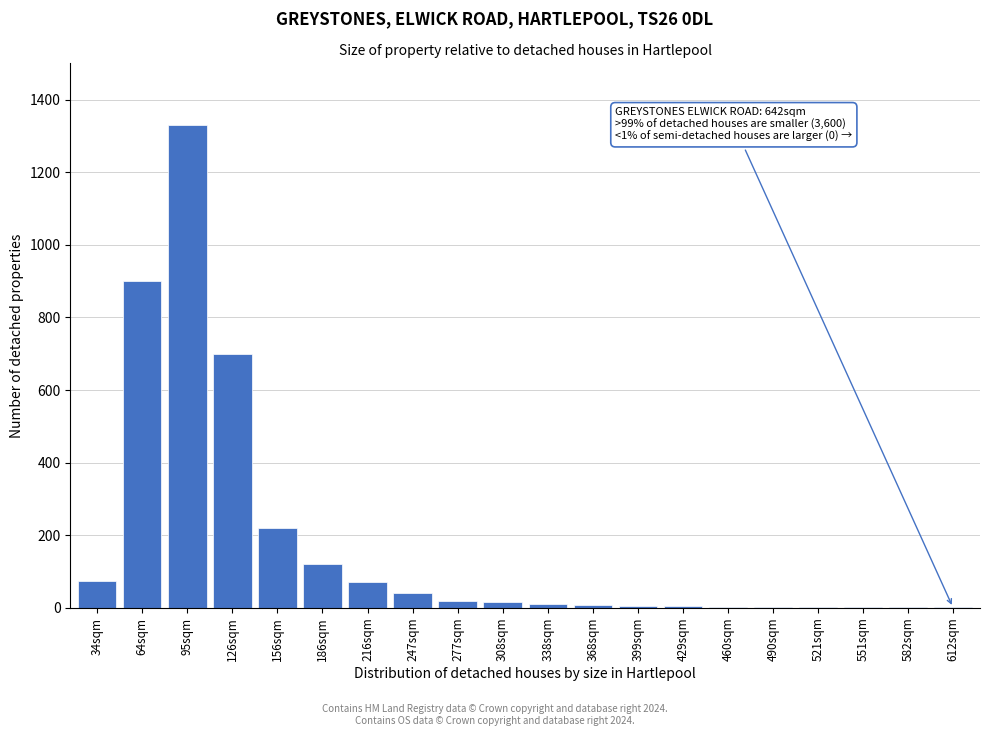

Where is the data nearest to the value 665?

126sqm